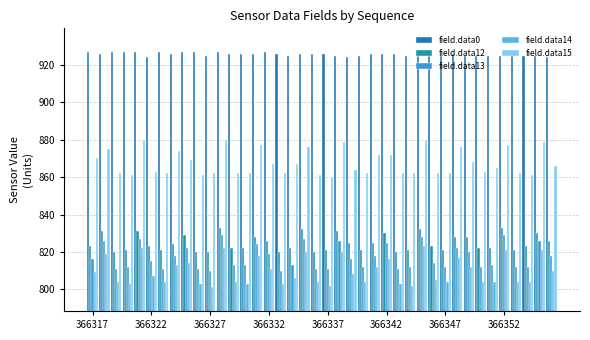

Reading right to left, extract all data points from this chart.

field.data0: 924	925	925	925	925	925	925	925	926	925	925	925	925	926	926	926	925	924	925	926	926	926	925	926	927	926	926	926	927	925	927	927	926	927	924	927	927	927	926	927
field.data12: 826	830	823	821	833	822	822	828	828	821	823	832	821	820	830	825	821	825	831	821	820	832	822	820	826	828	822	822	833	820	820	829	824	821	823	831	821	820	831	823
field.data13: 818	826	812	812	829	813	812	820	822	812	814	828	812	811	825	818	812	816	826	811	811	827	813	810	819	824	813	813	829	810	811	822	818	811	815	827	812	811	826	816
field.data14: 810	821	804	804	821	804	804	812	817	804	805	823	802	803	816	812	804	808	820	802	804	820	806	803	811	818	803	804	822	801	803	814	813	804	807	822	803	804	819	809
field.data15: 866	879	861	862	877	865	863	868	876	862	862	880	862	862	872	872	862	864	879	860	861	876	867	862	867	877	862	862	880	862	861	869	874	862	863	880	861	862	875	870